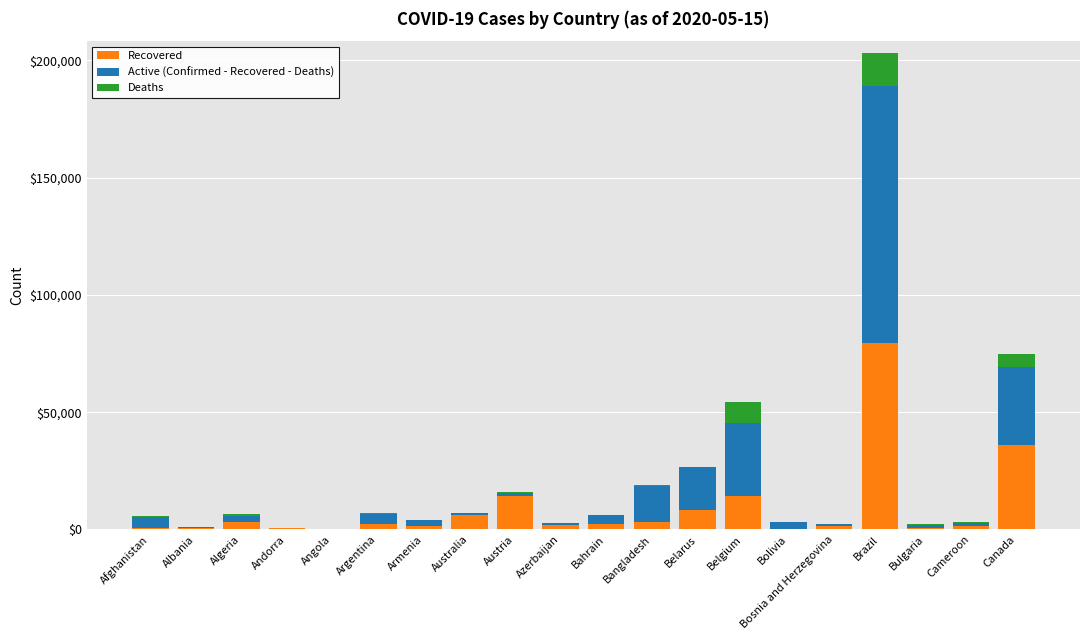

What is the maximum value for Recovered?

79479